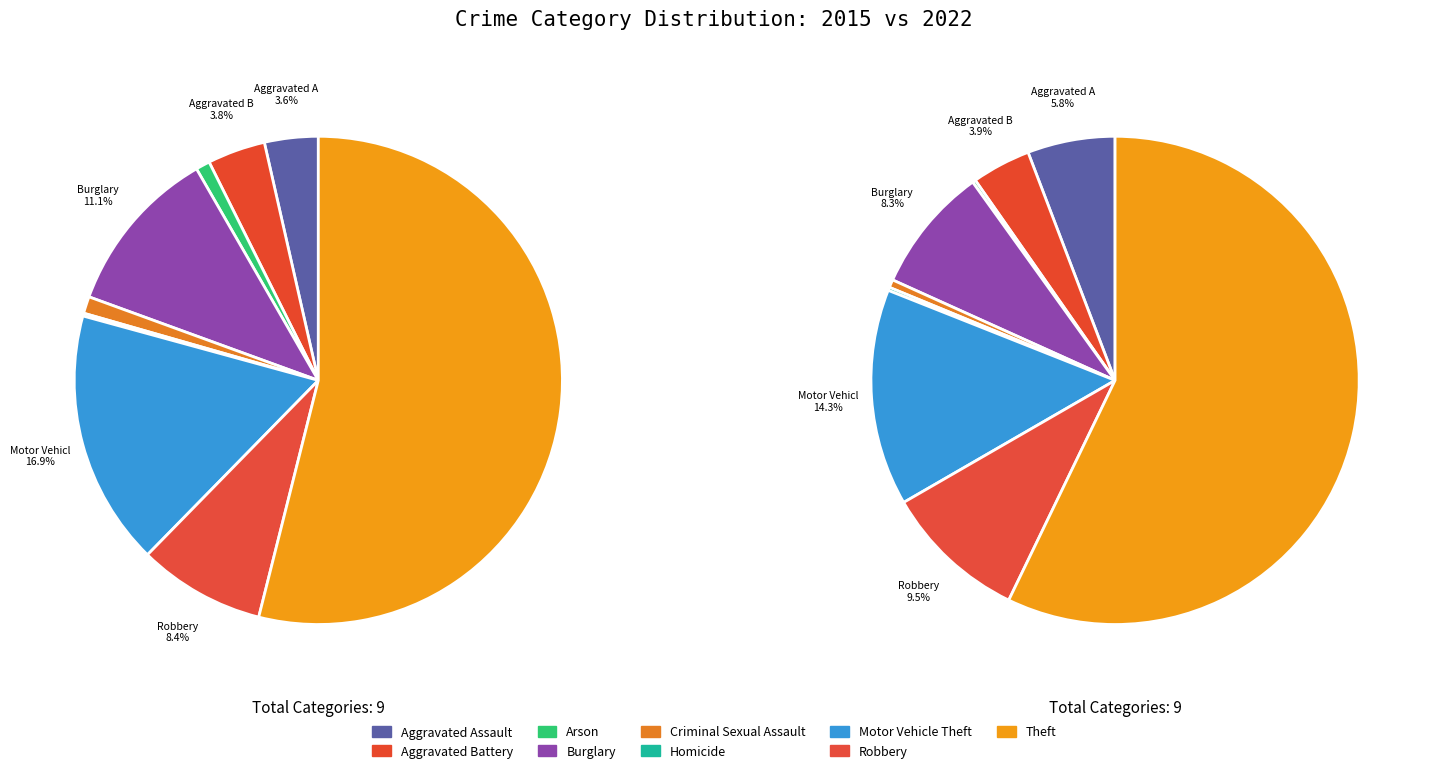

To the nearest percent, what portion does Robbery represent?

9%